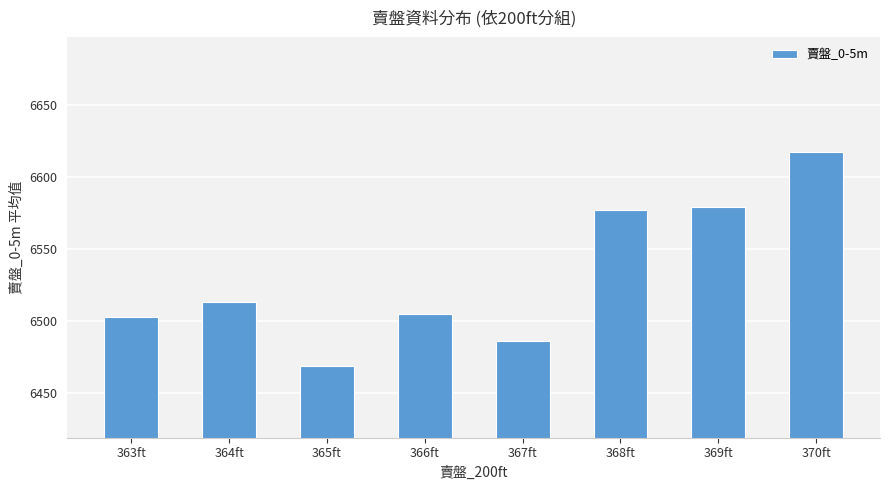

What is the difference between the second highest and second lowest values?

93